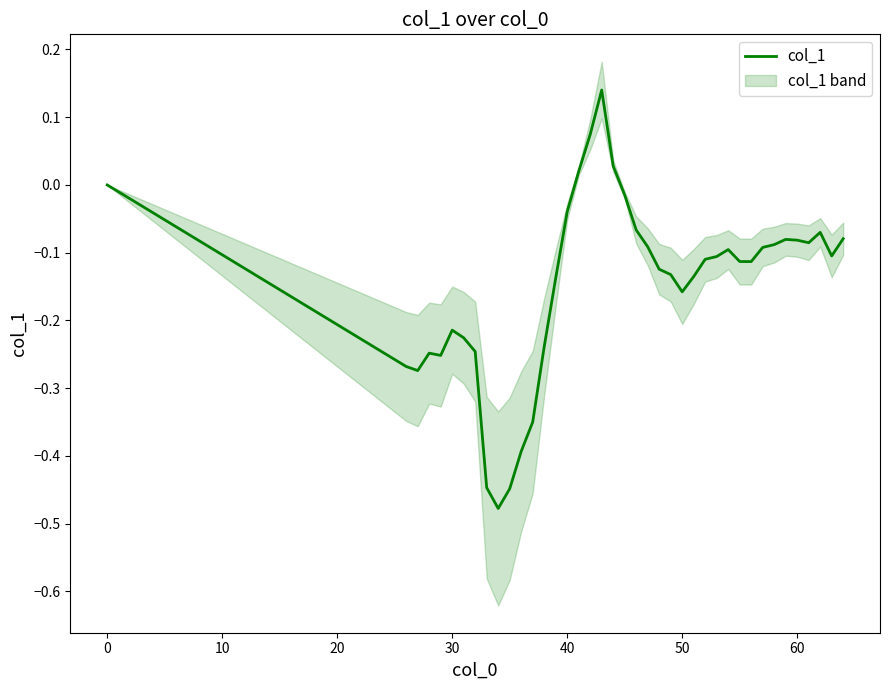

The chart shows a value of -0.1 at 50. True or false?

False